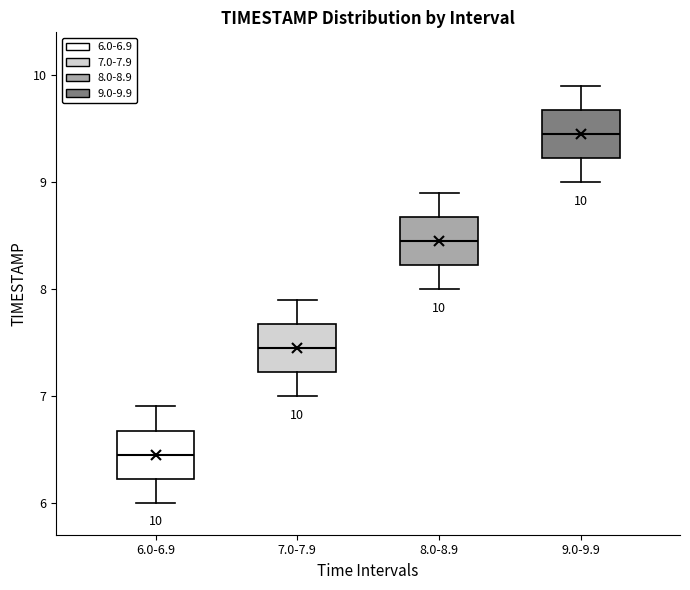

Which box has the lowest median line?

6.0-6.9